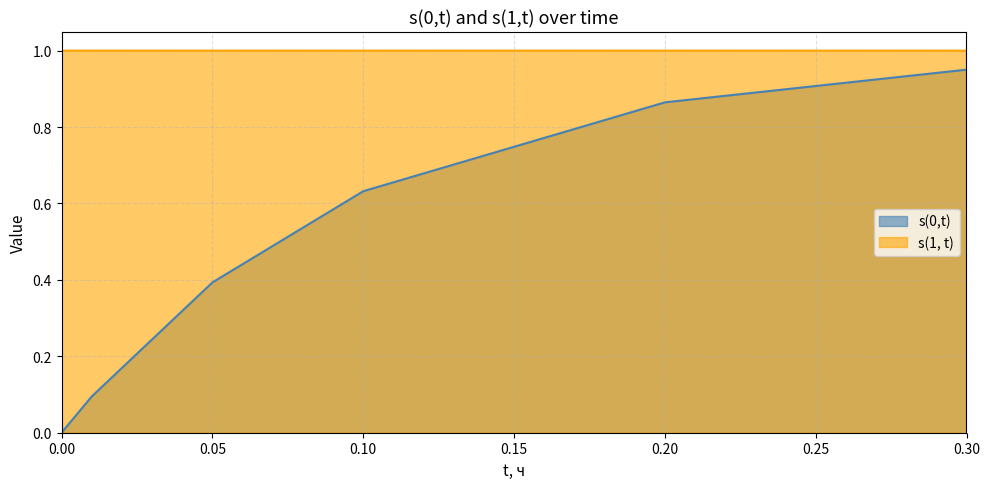

What is the difference between the maximum and minimum values?

1.0